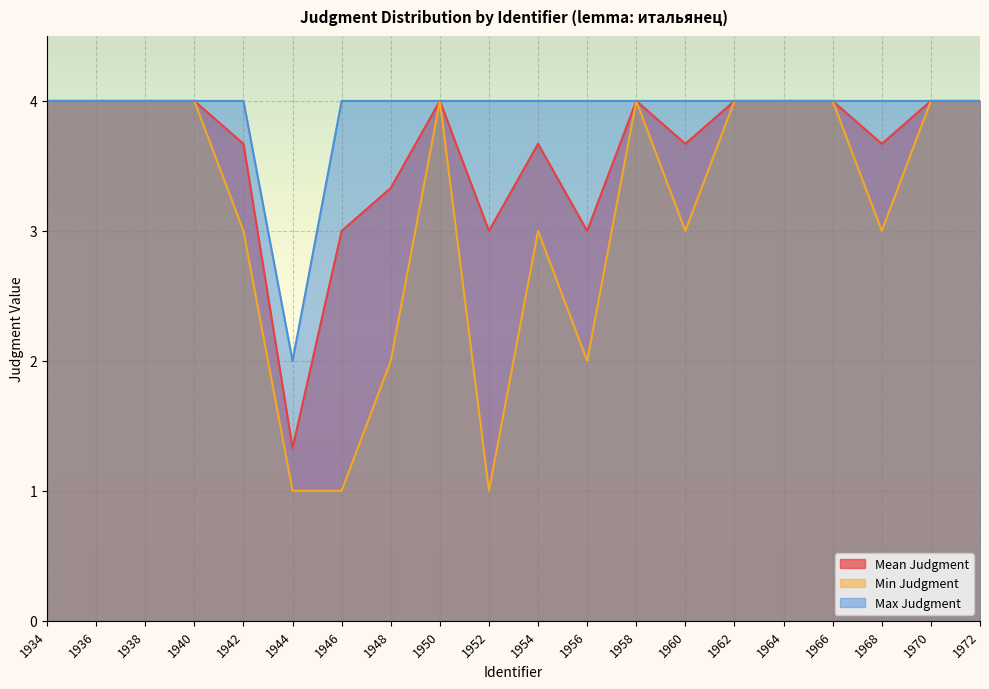

What is the difference between the Min Judgment values at 1948 and 1942?

1.0